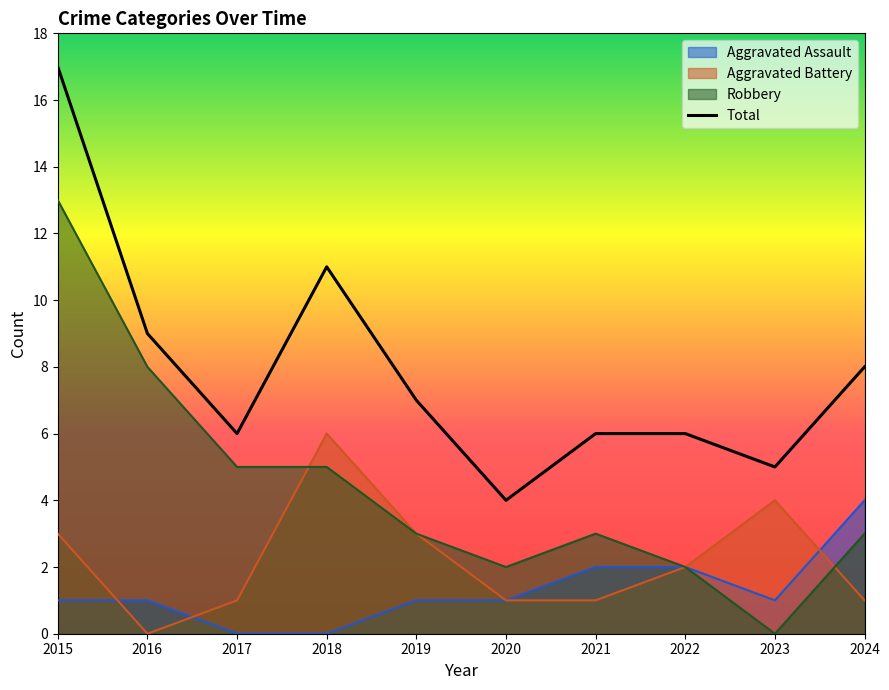

List the labels in order of value, smallest first.

2020, 2023, 2017, 2021, 2022, 2019, 2024, 2016, 2018, 2015